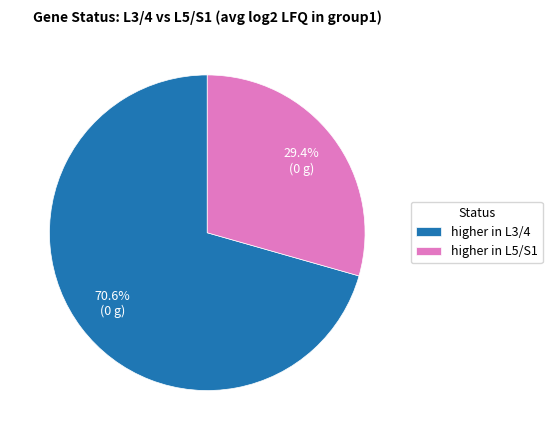

Combined, do higher in L3/4 and higher in L5/S1 account for over 50%?

Yes